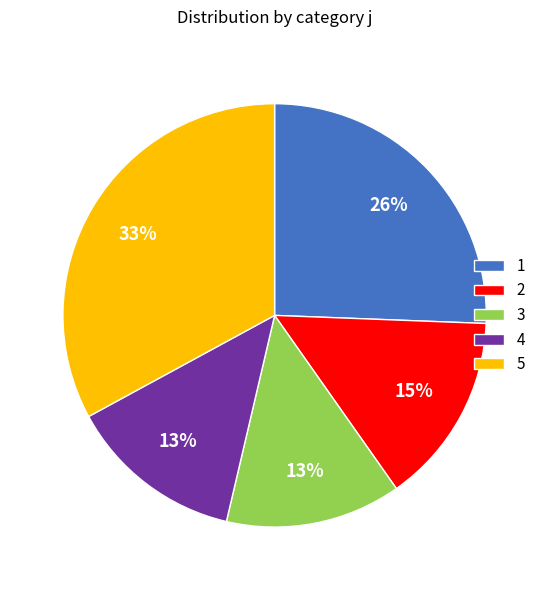

Is there a majority slice in this chart?

No